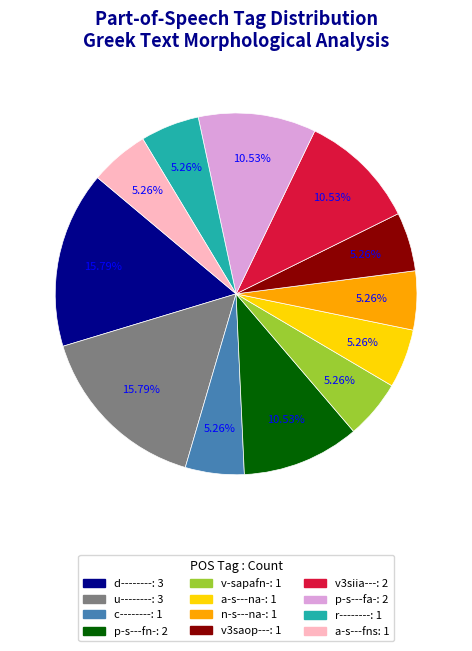

What portion of the pie excludes c--------?

94.7%